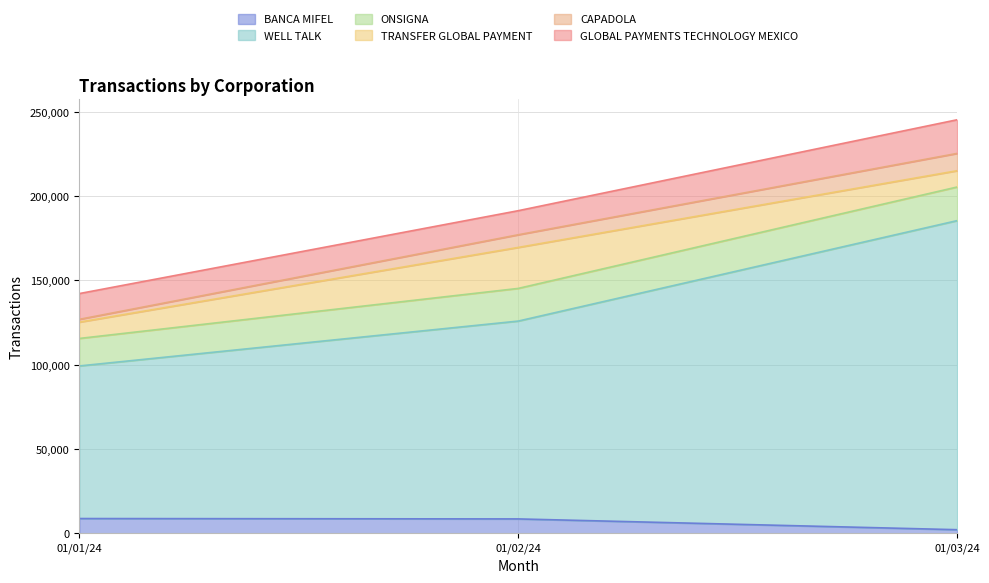

Which category has the lowest value in the BANCA MIFEL series?

01/03/24